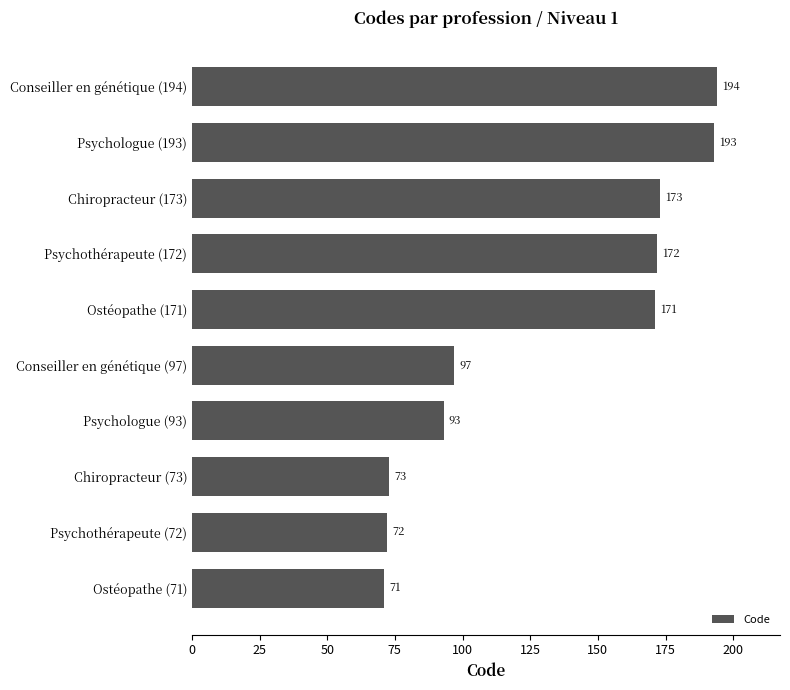

Where is the data nearest to the value 132?

Conseiller en génétique (97)